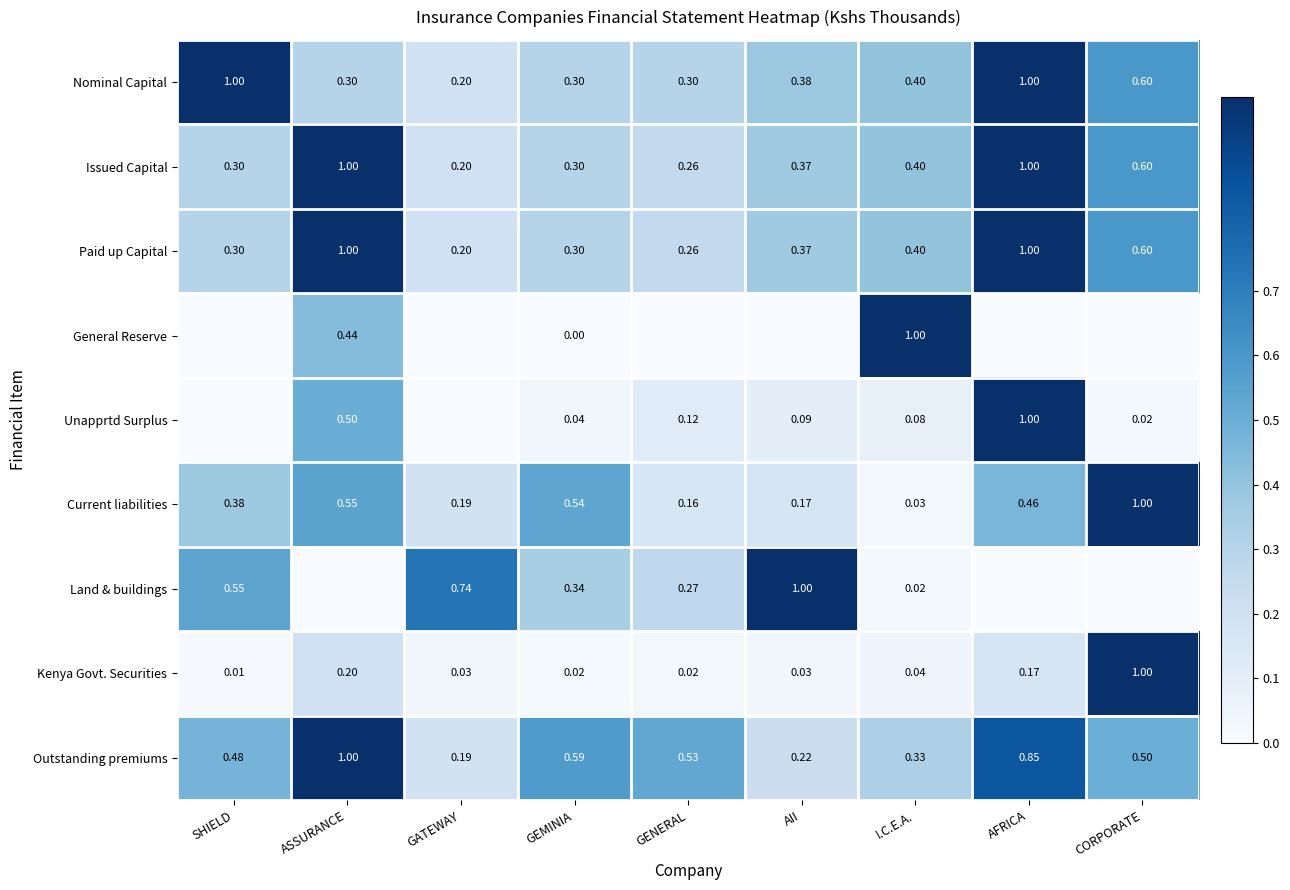

At how many categories does at least one series exceed 0?

9